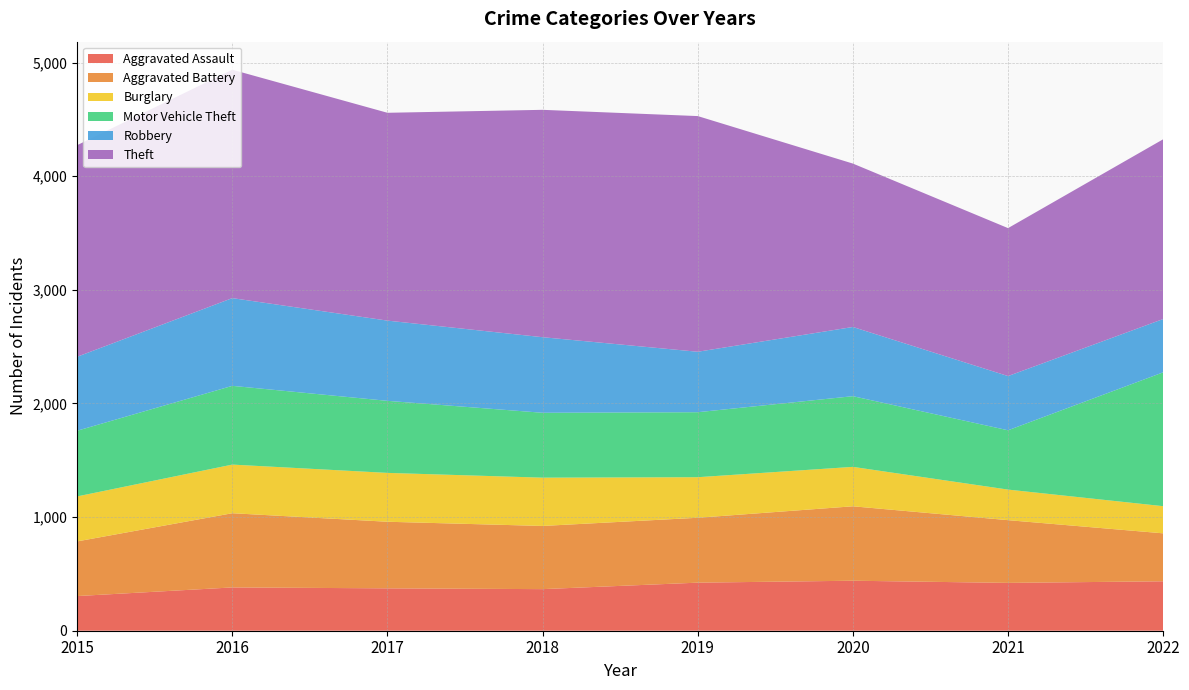

Reading left to right, list all the values displayed in this chart.

Aggravated Assault: 2015=305	2016=381	2017=373	2018=366	2019=423	2020=440	2021=421	2022=435
Aggravated Battery: 2015=481	2016=653	2017=586	2018=556	2019=571	2020=655	2021=552	2022=422
Burglary: 2015=396	2016=428	2017=430	2018=425	2019=357	2020=347	2021=269	2022=239
Motor Vehicle Theft: 2015=578	2016=693	2017=634	2018=571	2019=572	2020=622	2021=522	2022=1178
Robbery: 2015=651	2016=772	2017=706	2018=665	2019=532	2020=609	2021=477	2022=469
Theft: 2015=1862	2016=2010	2017=1829	2018=2001	2019=2074	2020=1438	2021=1302	2022=1582